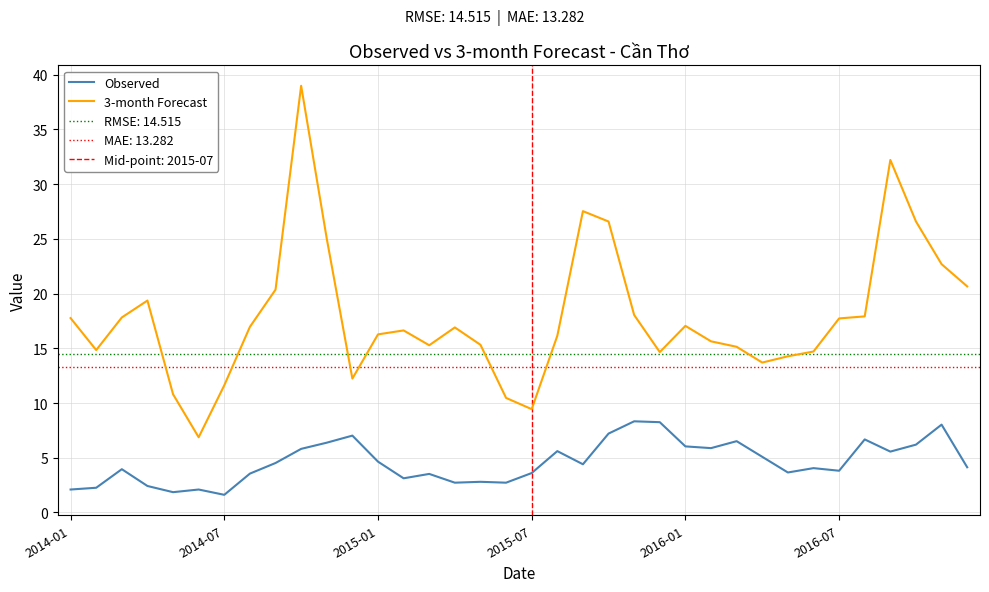

What are all the series names shown in the legend?

Observed, 3-month Forecast